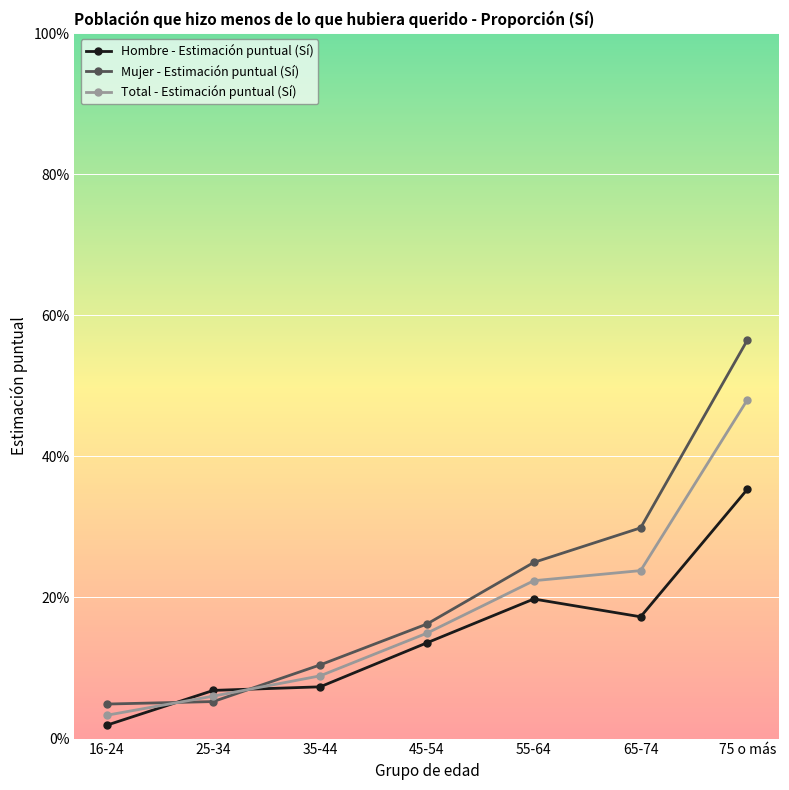

At which category is the sum across all series the highest?

75 o más